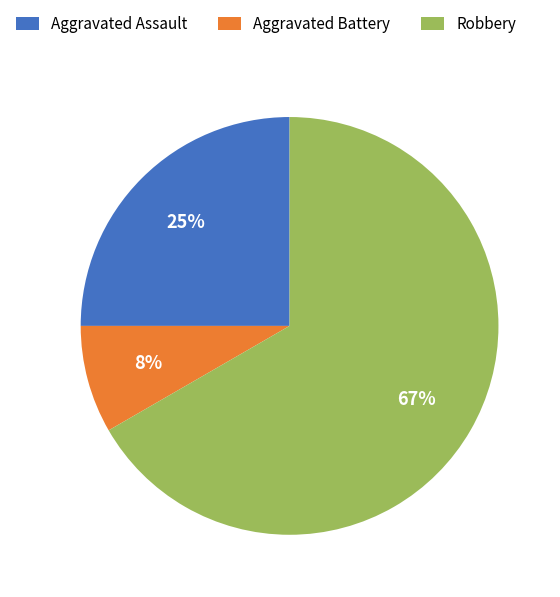

To the nearest percent, what is the combined percentage of Aggravated Battery and Aggravated Assault?

33%